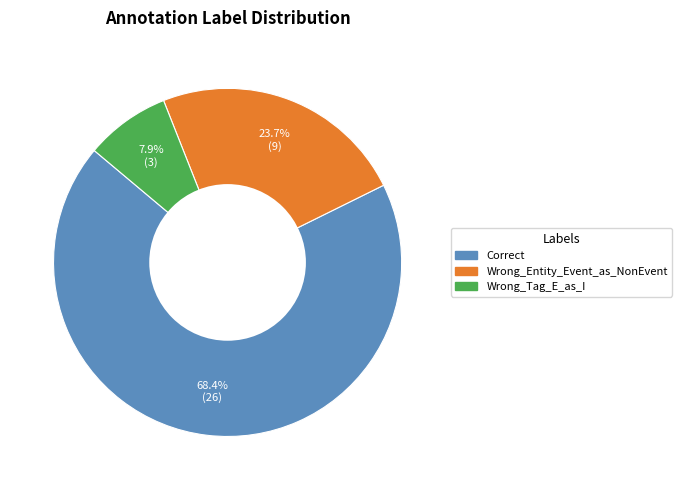

Which slice is the largest?

Correct